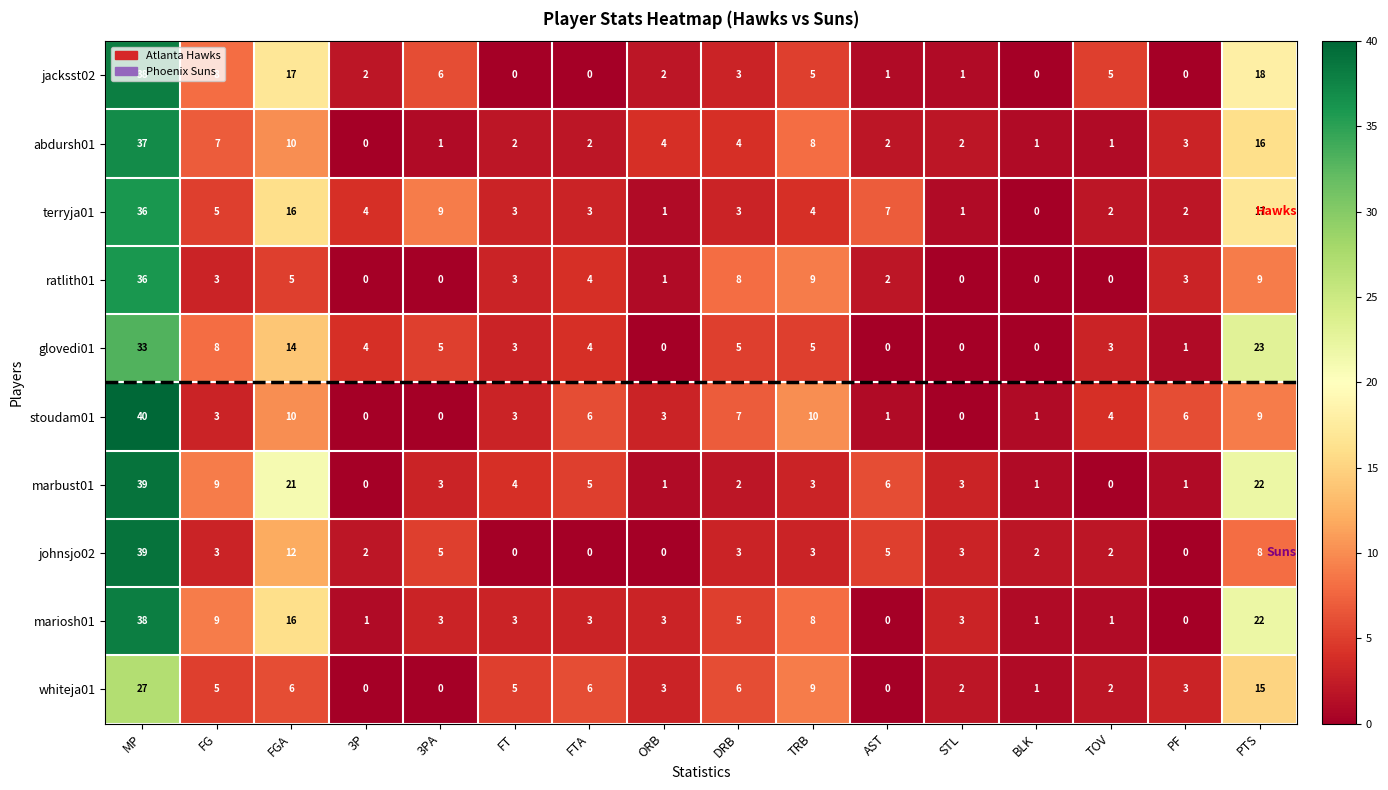

True or false: stoudam01 has a value of 6 at PTS.

False